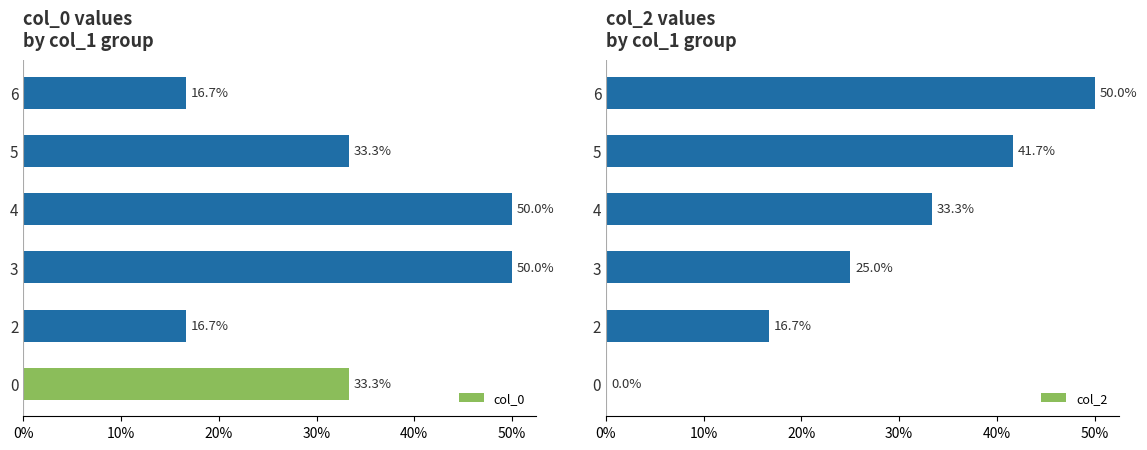

Is it true that col_2 equals 25.0 at 3?

True